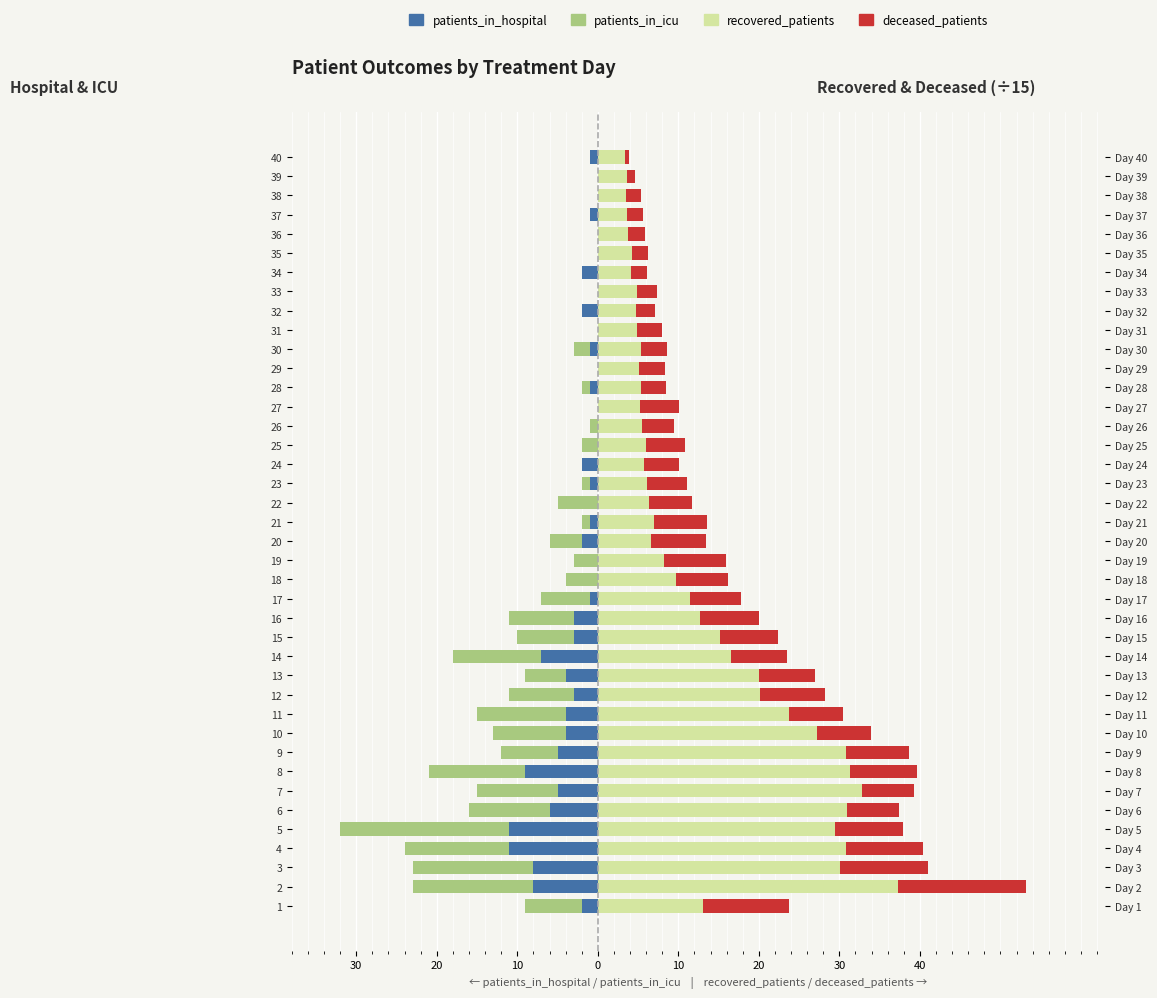

Reading left to right, what are all the values shown in this chart?

patients_in_hospital: -2.0	-8.0	-8.0	-11.0	-11.0	-6.0	-5.0	-9.0	-5.0	-4.0	-4.0	-3.0	-4.0	-7.0	-3.0	-3.0	-1.0	0.0	0.0	-2.0	-1.0	0.0	-1.0	-2.0	0.0	0.0	0.0	-1.0	0.0	-1.0	0.0	-2.0	0.0	-2.0	0.0	0.0	-1.0	0.0	0.0	-1.0
patients_in_icu: -7.0	-15.0	-15.0	-13.0	-21.0	-10.0	-10.0	-12.0	-7.0	-9.0	-11.0	-8.0	-5.0	-11.0	-7.0	-8.0	-6.0	-4.0	-3.0	-4.0	-1.0	-5.0	-1.0	0.0	-2.0	-1.0	0.0	-1.0	0.0	-2.0	0.0	0.0	0.0	0.0	0.0	0.0	0.0	0.0	0.0	0.0
recovered_patients: 13.1	37.3	30.1	30.9	29.4	30.9	32.8	31.3	30.8	27.2	23.7	20.1	20.0	16.5	15.1	12.7	11.5	9.7	8.3	6.6	6.9	6.4	6.1	5.7	5.9	5.5	5.2	5.3	5.1	5.3	4.9	4.8	4.9	4.1	4.2	3.8	3.7	3.5	3.6	3.3
deceased_patients: 10.7	15.9	11.0	9.5	8.5	6.5	6.5	8.3	7.9	6.7	6.7	8.1	6.9	6.9	7.2	7.3	6.3	6.4	7.7	6.9	6.7	5.3	5.1	4.4	4.9	3.9	4.9	3.1	3.3	3.3	3.1	2.3	2.5	2.0	2.0	2.0	2.0	1.8	1.1	0.5